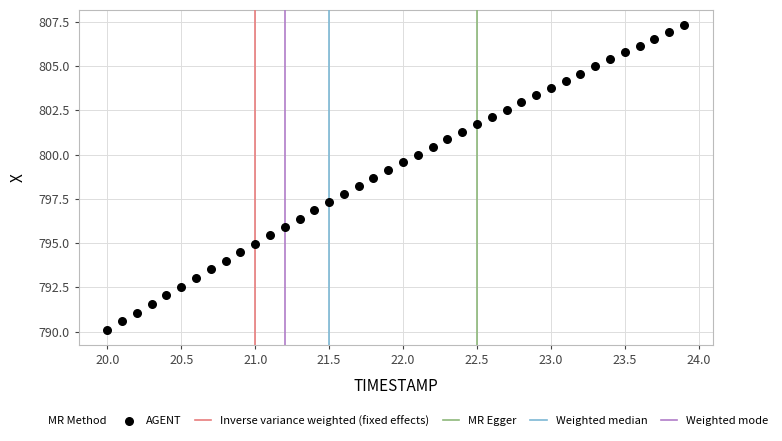

What is the range of Y values (max minus min)?

17.2